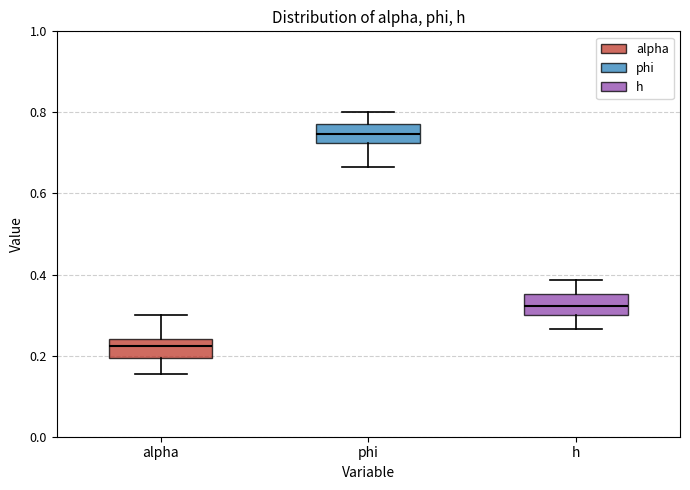

Where is the lower edge of the box for h on the y-axis? The values are not printed on the chart, so give them approximately, as read against the axis.

0.30